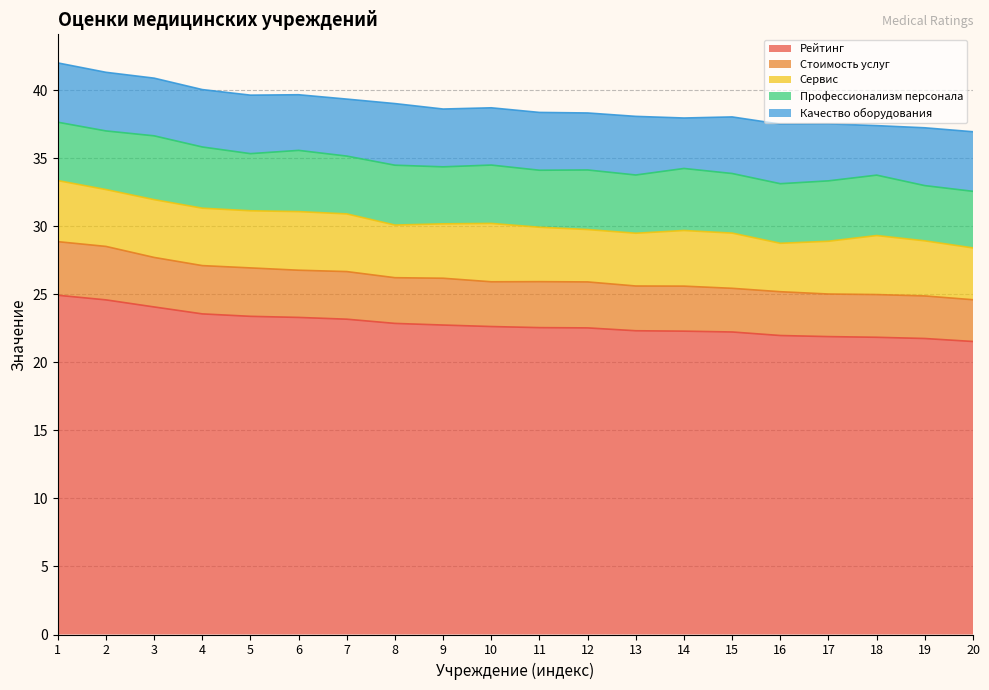

The value of Профессионализм персонала at 9 is 0.9. True or false?

False